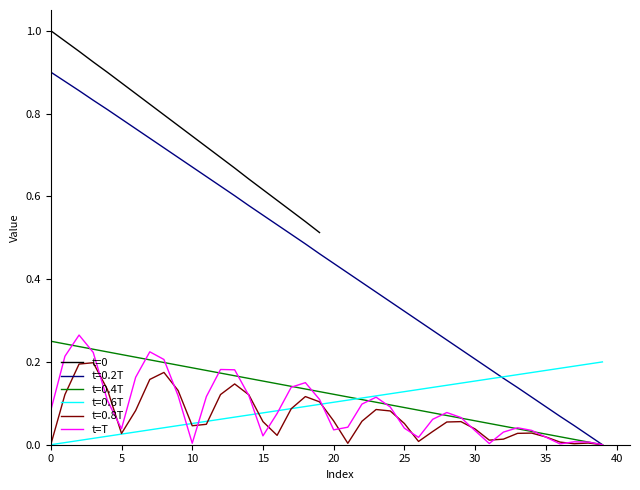

Does the chart have visible grid lines?

No